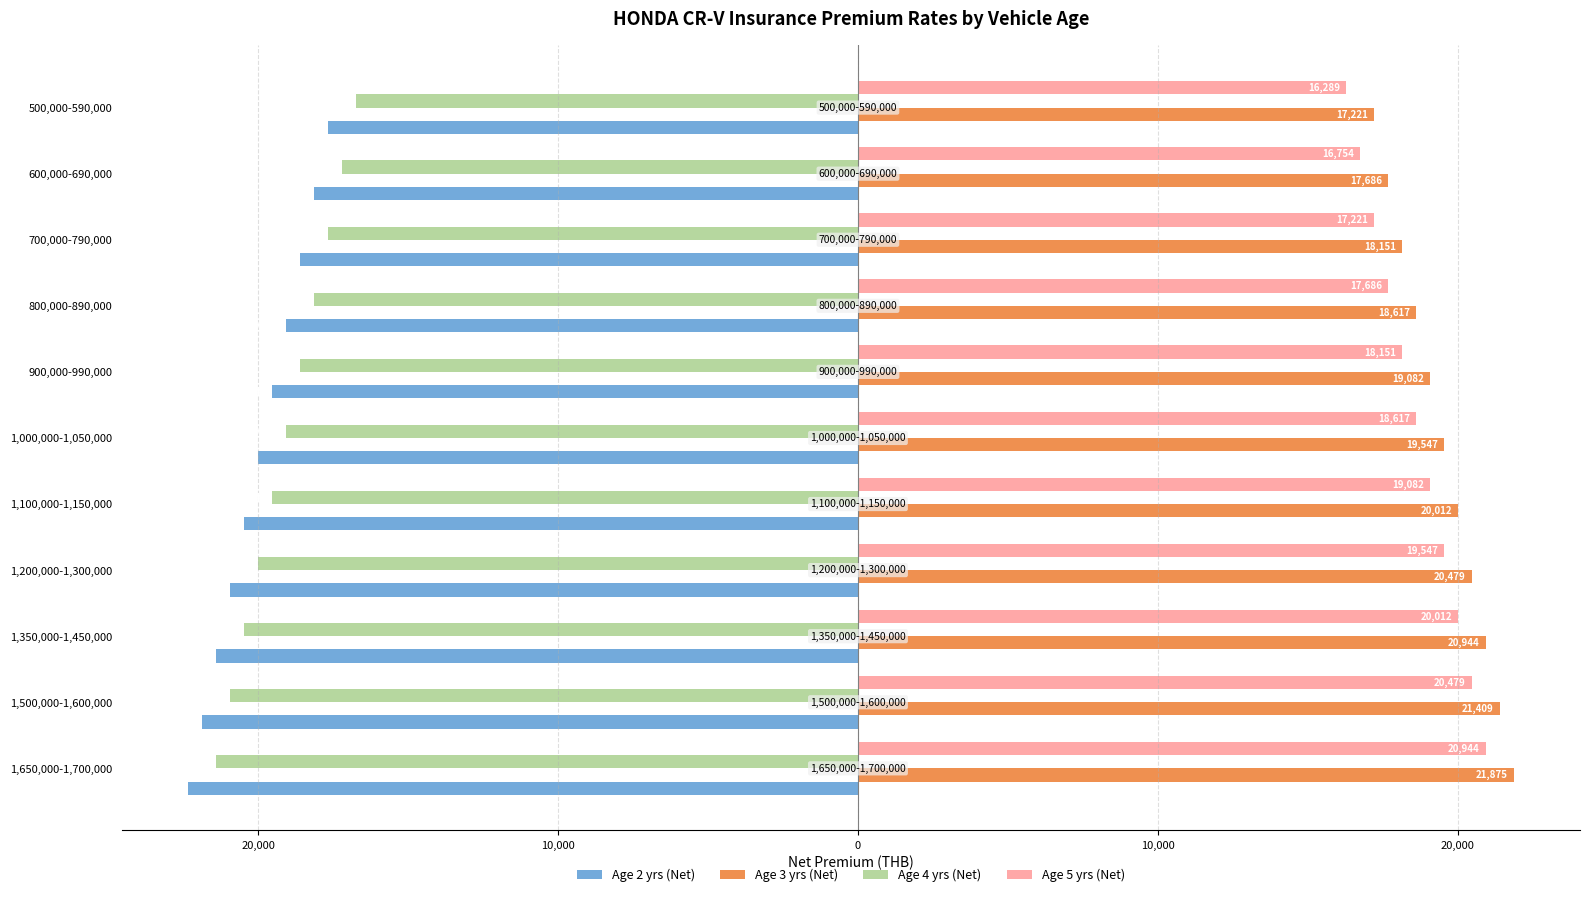

What are all the series names shown in the legend?

Age 2 yrs (Net), Age 3 yrs (Net), Age 4 yrs (Net), Age 5 yrs (Net)